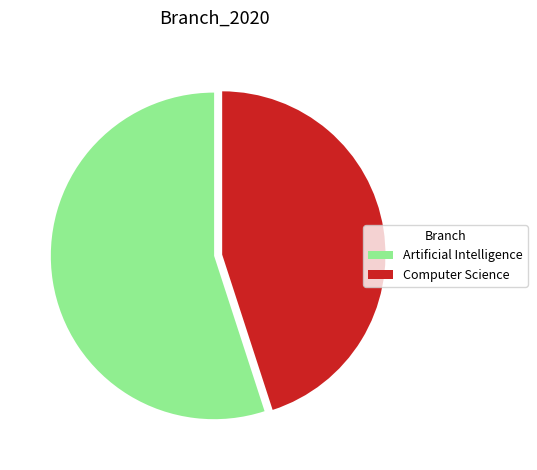

True or false: Artificial Intelligence accounts for 55% of the total.

True